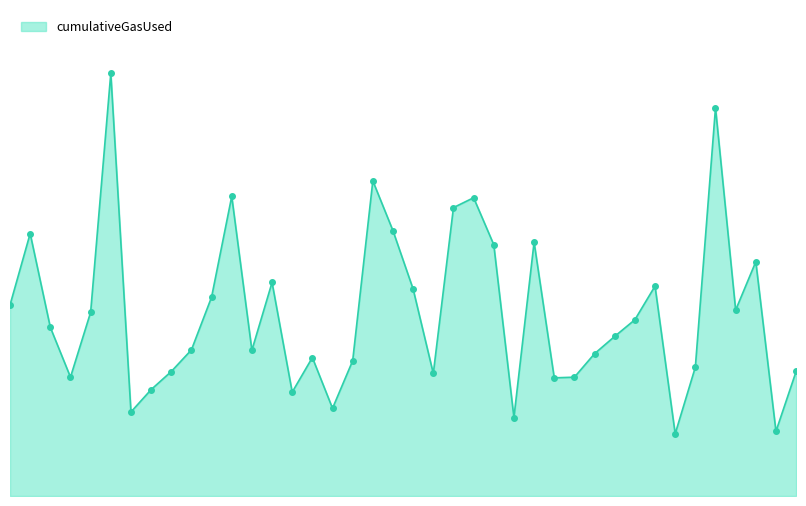

Does the chart have visible grid lines?

No